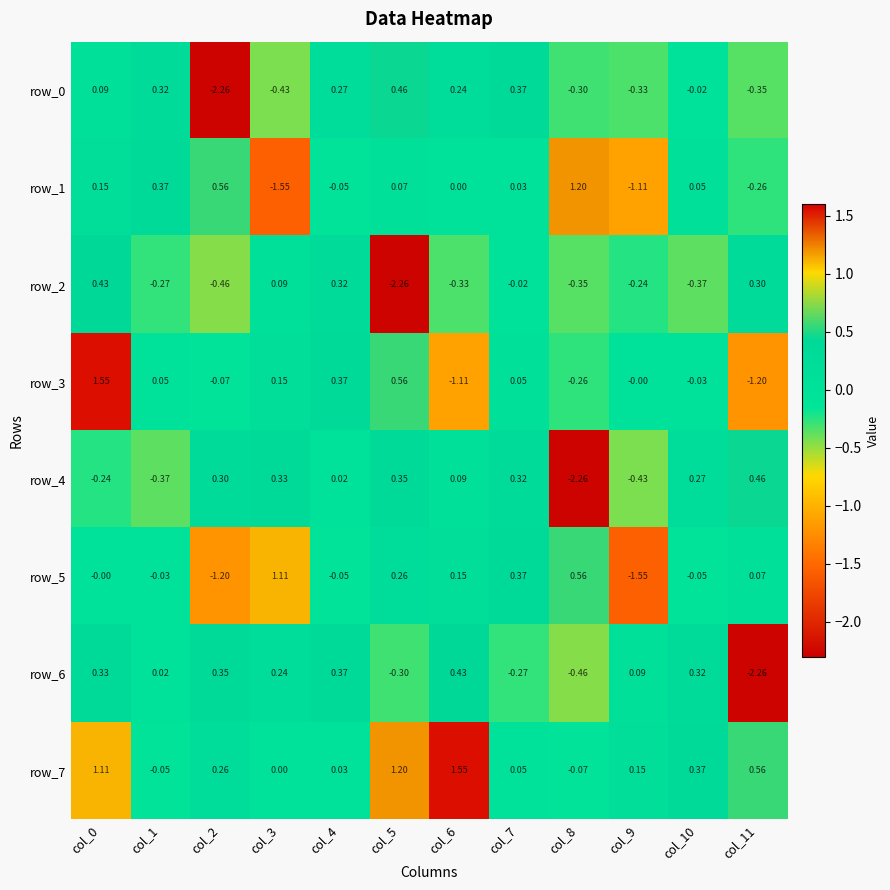

Is the value of row_3 at col_8 greater than the value of row_1 at col_10?

No